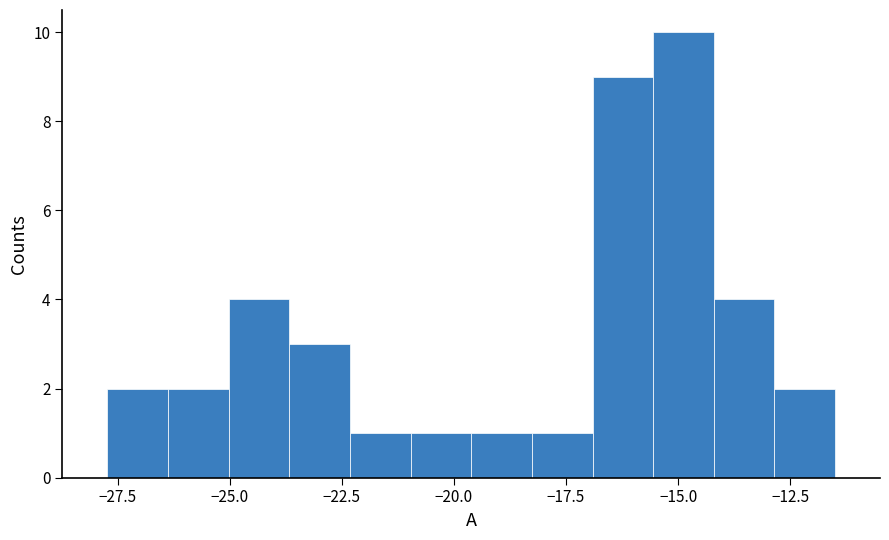

Around what value on the x-axis is the tallest bar? Give the approximate position of its centre, as read against the axis.

-15.0